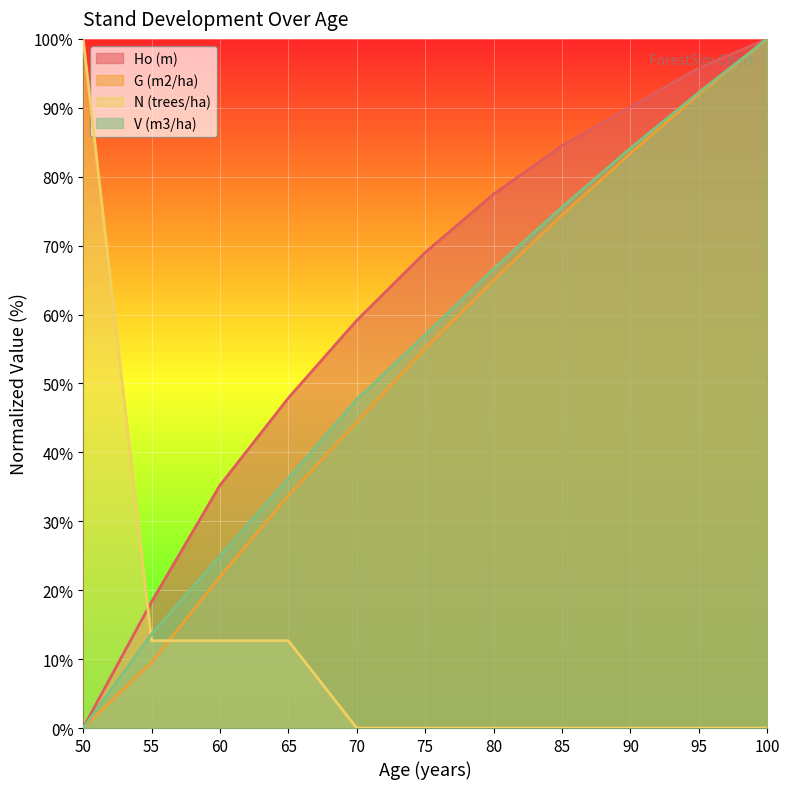

What is the total value across all series at 75?

181.1